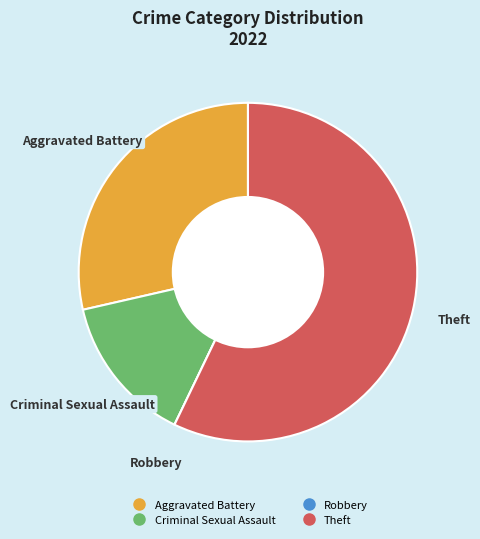

Do Aggravated Battery and Criminal Sexual Assault together represent more than half of the pie?

No